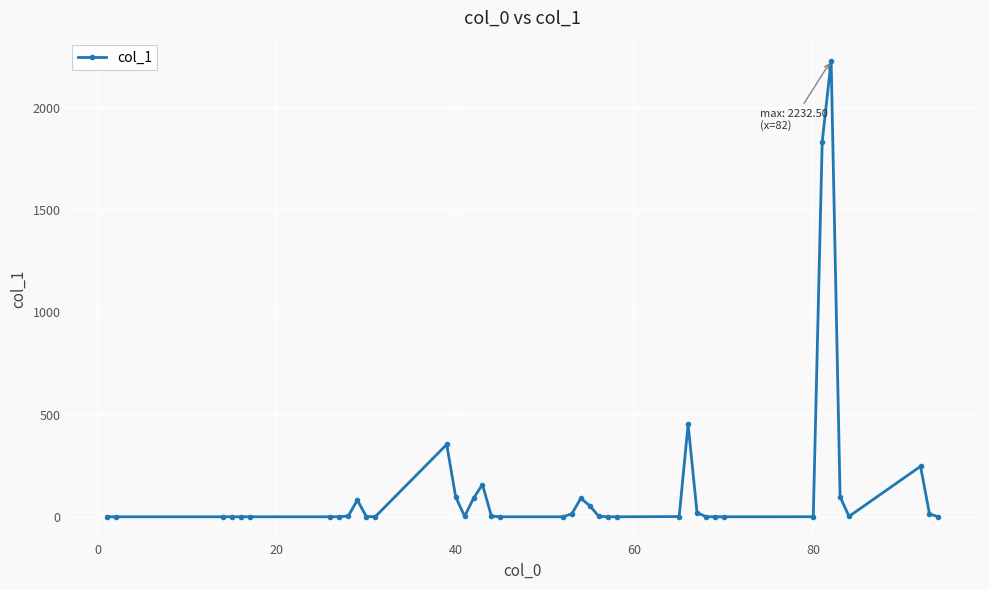

What is the greatest value displayed?

2232.5